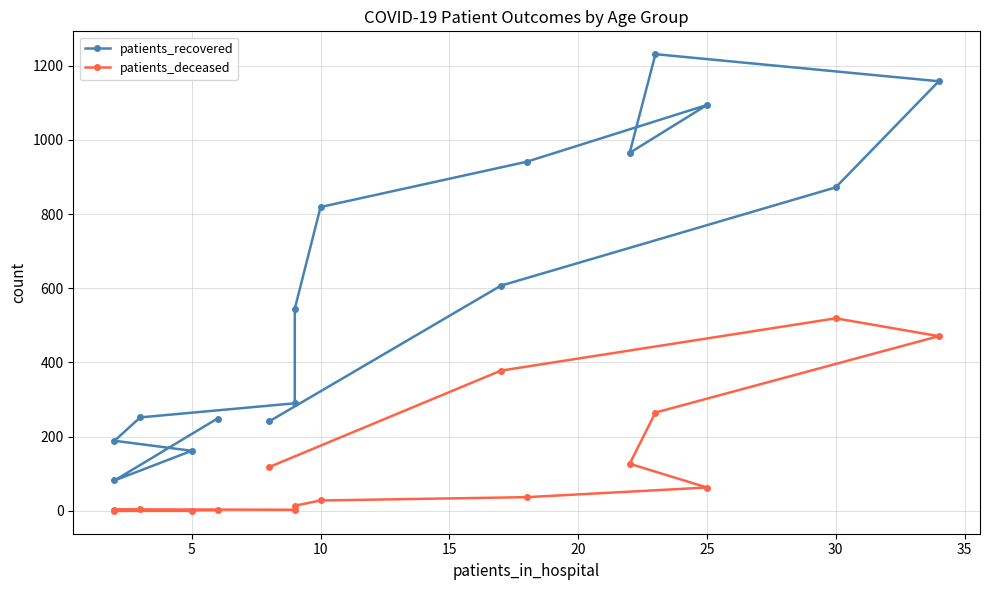

True or false: patients_deceased has a value of 738 at 30.

False